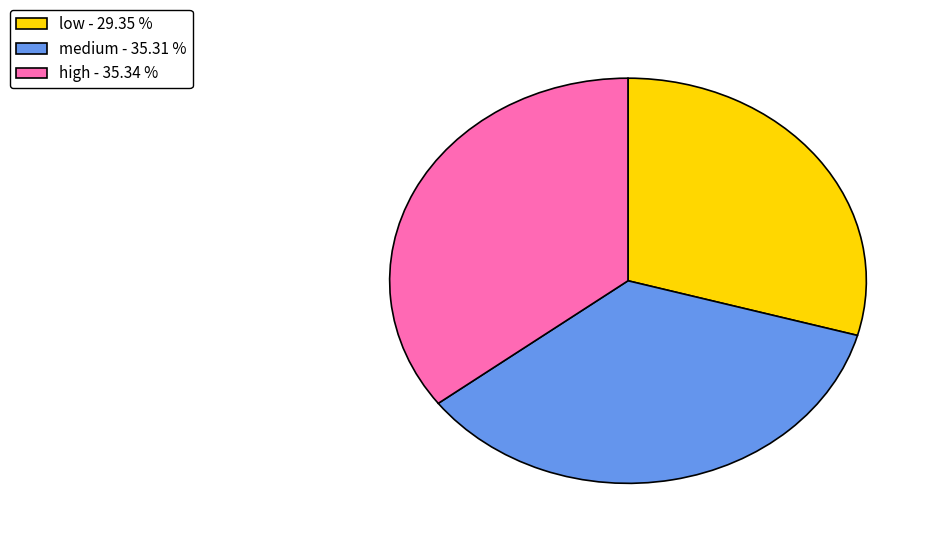

What is the ratio of the value at high to the value at medium?

1.0